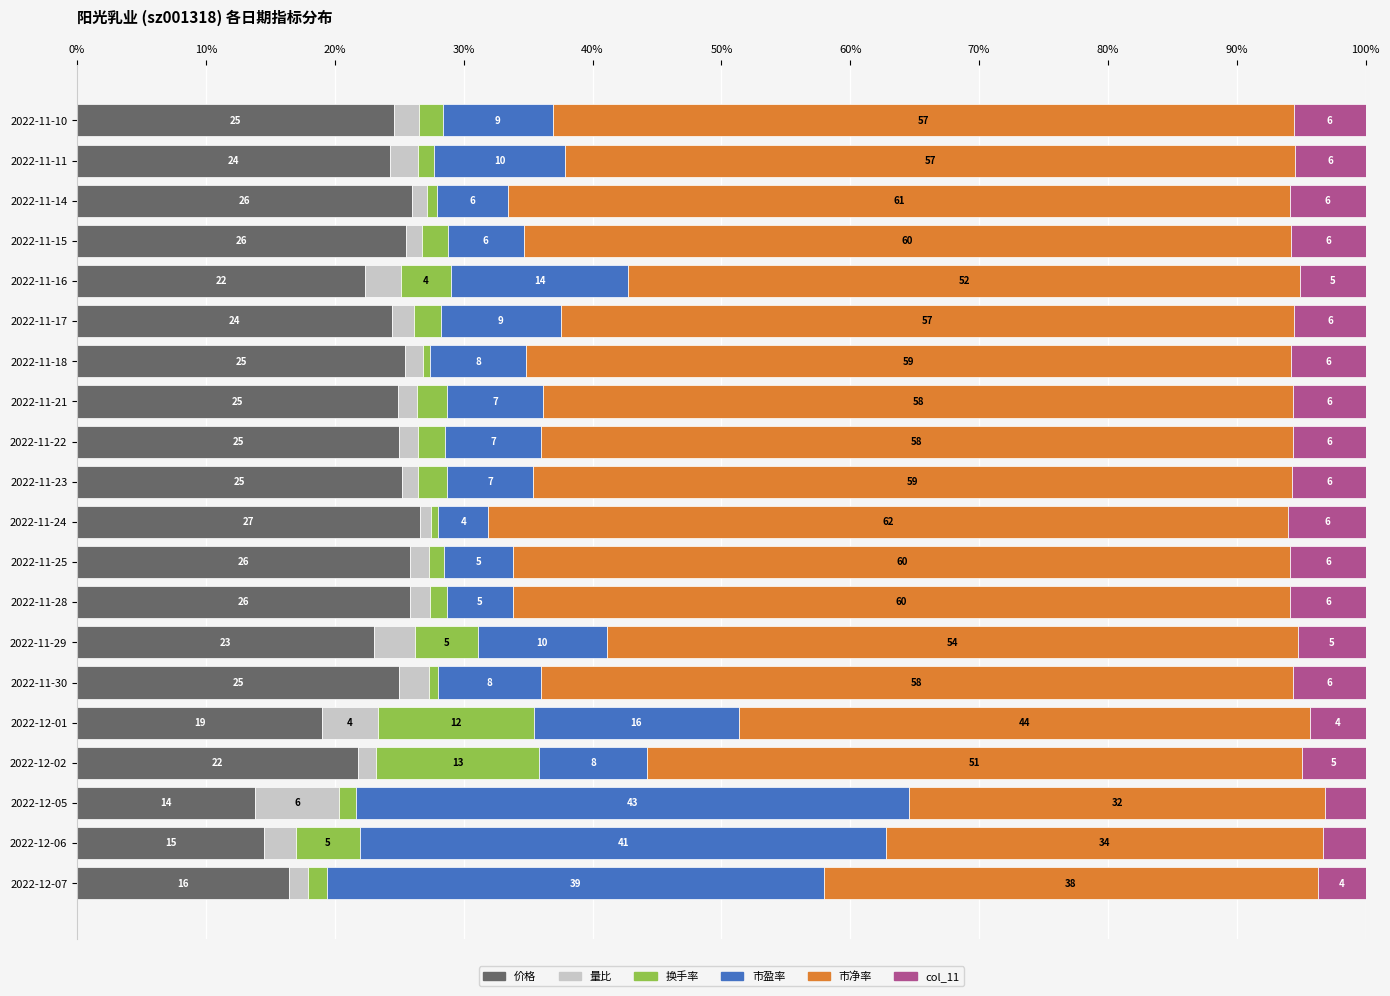

The 价格 series shows 24.3 at 2022-11-11. True or false?

True